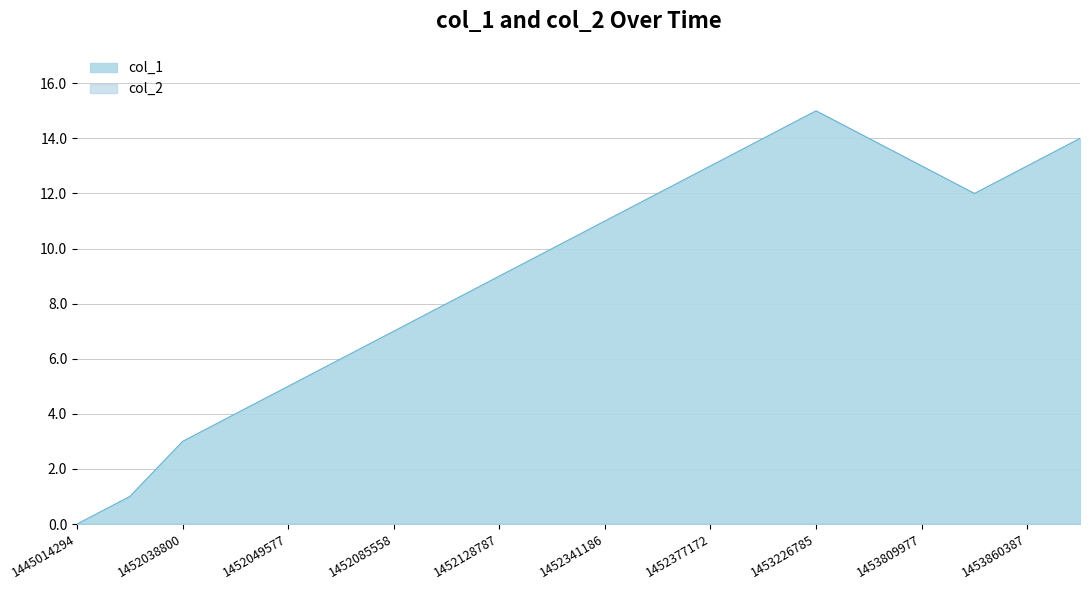

What is the value of the 8th point from the left?

8